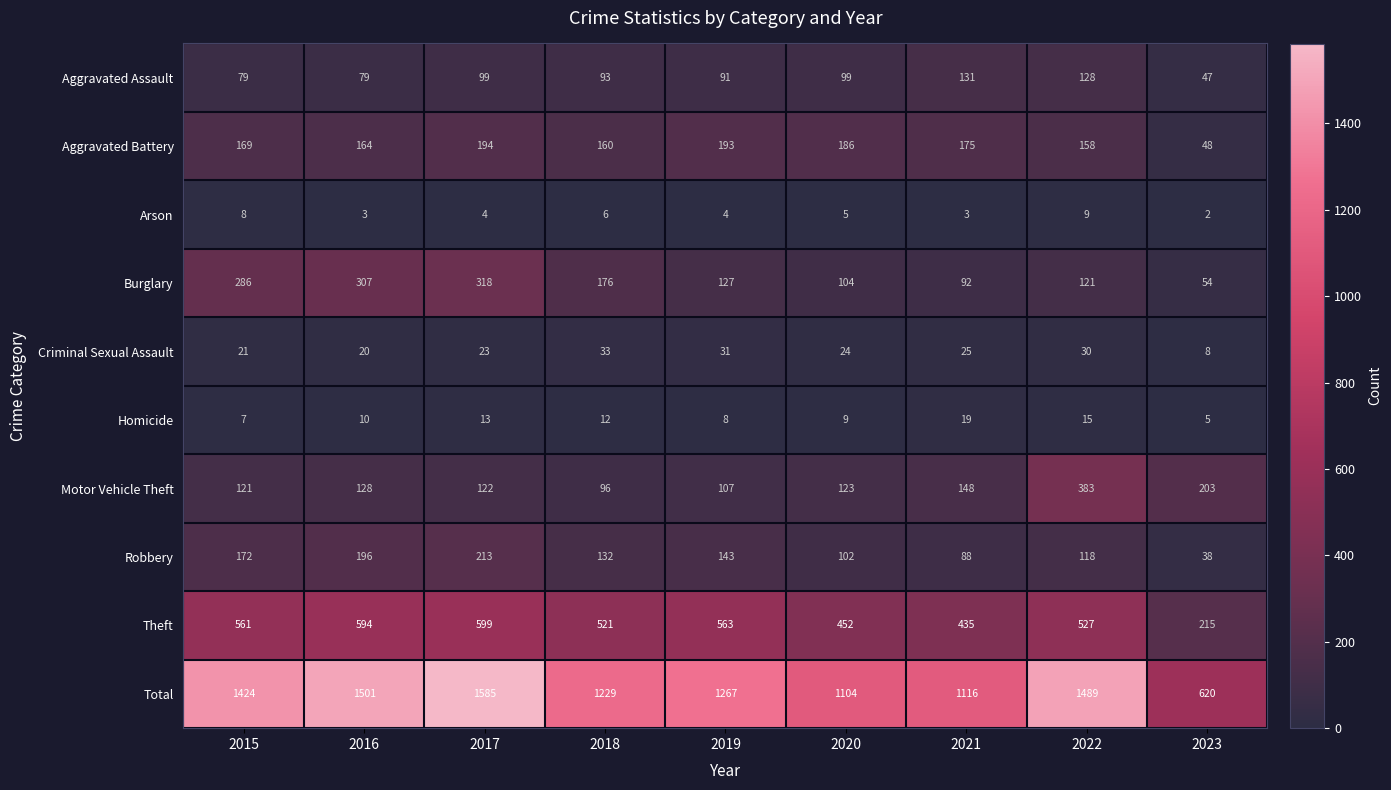

What is the maximum value shown in the chart?

1585